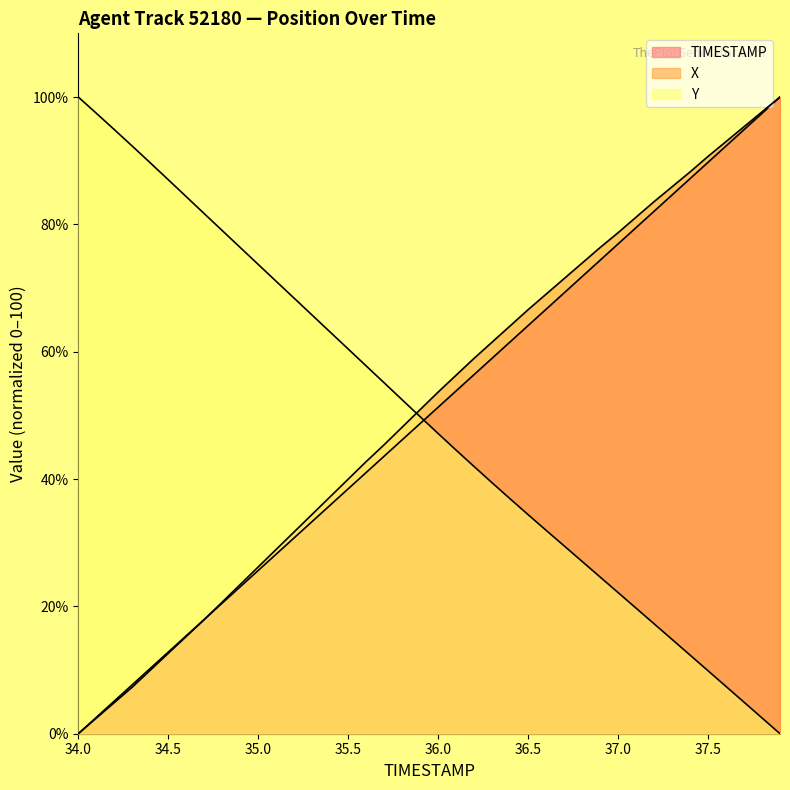

Reading left to right, extract all data points from this chart.

TIMESTAMP: 34.0=0.0	34.1=2.6	34.2=5.1	34.3=7.7	34.4=10.3	34.5=12.8	34.6=15.4	34.7=17.9	34.8=20.5	34.9=23.1	35.0=25.6	35.1=28.2	35.2=30.8	35.3=33.3	35.4=35.9	35.5=38.5	35.6=41.0	35.7=43.6	35.8=46.2	35.9=48.7	36.0=51.3	36.1=53.8	36.2=56.4	36.3=59.0	36.4=61.5	36.5=64.1	36.6=66.7	36.7=69.2	36.8=71.8	36.9=74.4	37.0=76.9	37.1=79.5	37.2=82.1	37.3=84.6	37.4=87.2	37.5=89.7	37.6=92.3	37.7=94.9	37.8=97.4	37.9=100.0
X: 34.0=0.0	34.1=2.4	34.2=4.9	34.3=7.3	34.4=10.0	34.5=12.6	34.6=15.3	34.7=17.9	34.8=20.7	34.9=23.4	35.0=26.2	35.1=29.0	35.2=31.7	35.3=34.5	35.4=37.2	35.5=40.0	35.6=42.7	35.7=45.4	35.8=48.1	35.9=50.9	36.0=53.7	36.1=56.3	36.2=59.0	36.3=61.5	36.4=64.1	36.5=66.6	36.6=69.0	36.7=71.5	36.8=73.9	36.9=76.4	37.0=78.7	37.1=81.1	37.2=83.6	37.3=85.9	37.4=88.2	37.5=90.7	37.6=93.0	37.7=95.3	37.8=97.7	37.9=100.0
Y: 34.0=100.0	34.1=97.5	34.2=94.9	34.3=92.3	34.4=89.7	34.5=87.0	34.6=84.3	34.7=81.7	34.8=79.0	34.9=76.4	35.0=73.7	35.1=71.0	35.2=68.4	35.3=65.7	35.4=63.1	35.5=60.4	35.6=57.8	35.7=55.1	35.8=52.4	35.9=49.8	36.0=47.1	36.1=44.5	36.2=42.0	36.3=39.4	36.4=36.9	36.5=34.4	36.6=31.9	36.7=29.5	36.8=27.1	36.9=24.6	37.0=22.2	37.1=19.7	37.2=17.3	37.3=14.8	37.4=12.4	37.5=9.9	37.6=7.4	37.7=5.0	37.8=2.5	37.9=0.0